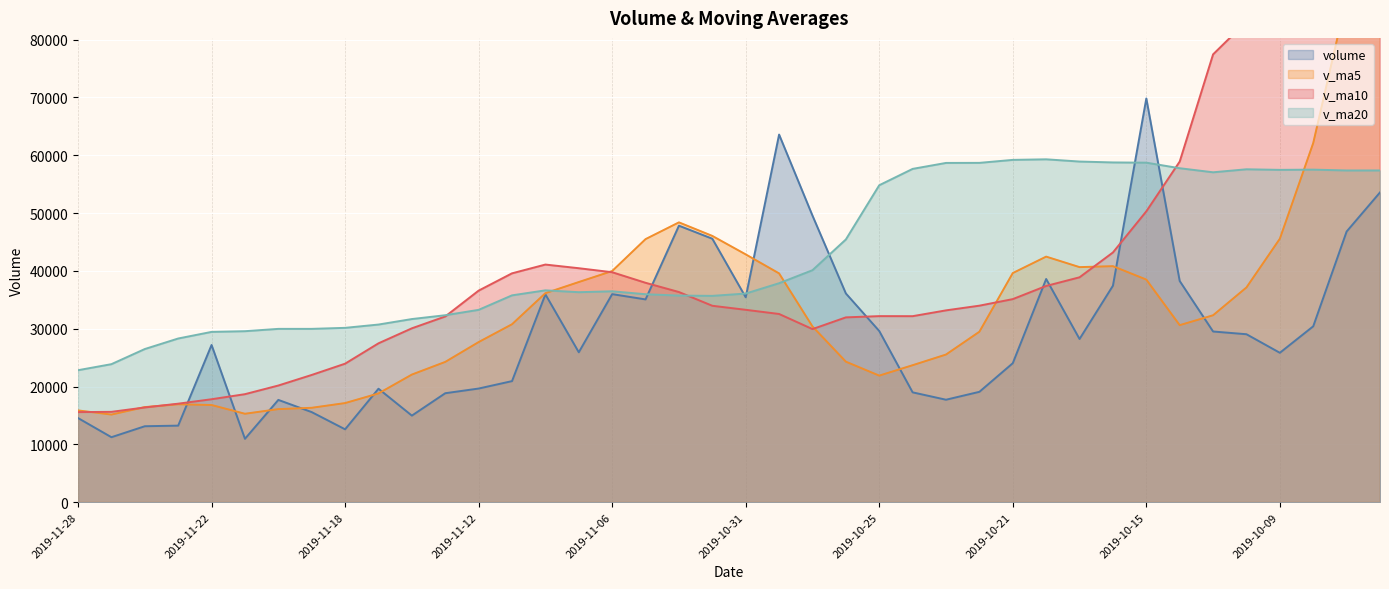

At how many categories does at least one series exceed 60034?

8